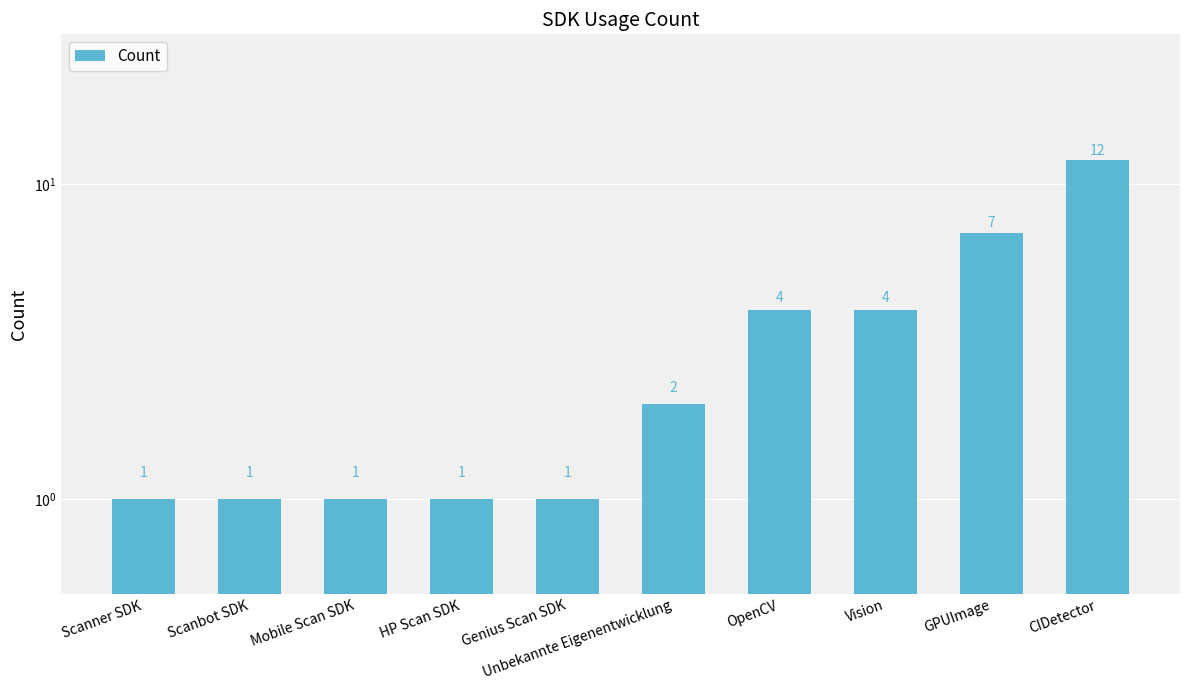

What is the difference between the values at Genius Scan SDK and Unbekannte Eigenentwicklung?

1